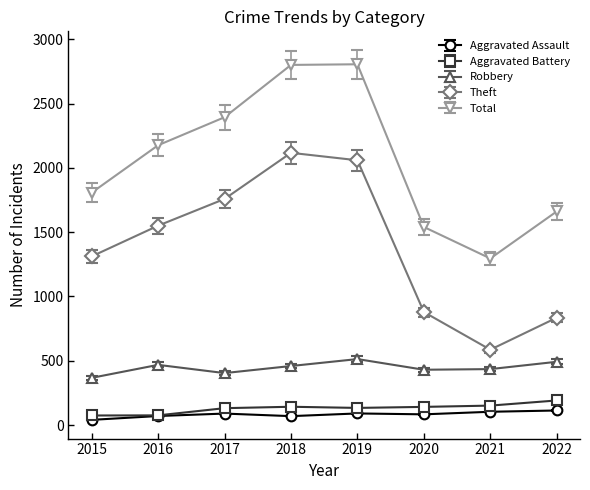

The Robbery series shows 141.4 at 2021. True or false?

False